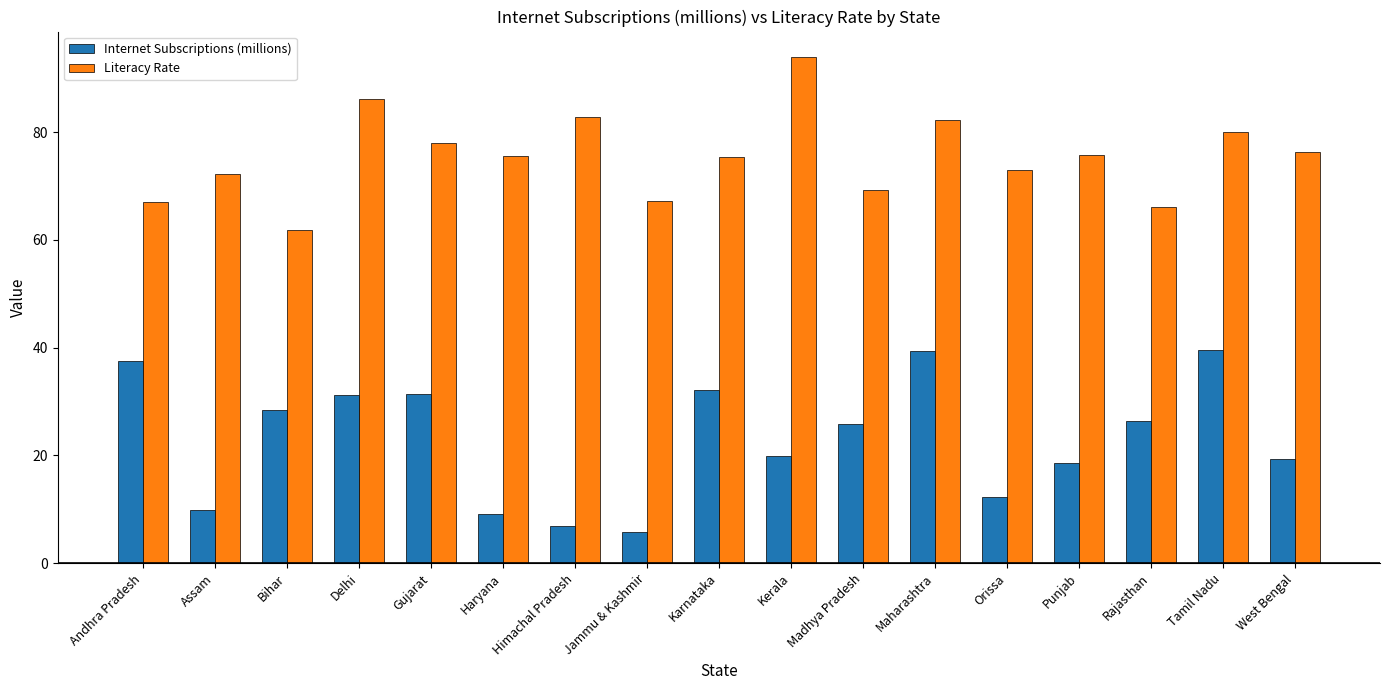

The Internet Subscriptions (millions) series shows 54.6 at Andhra Pradesh. True or false?

False